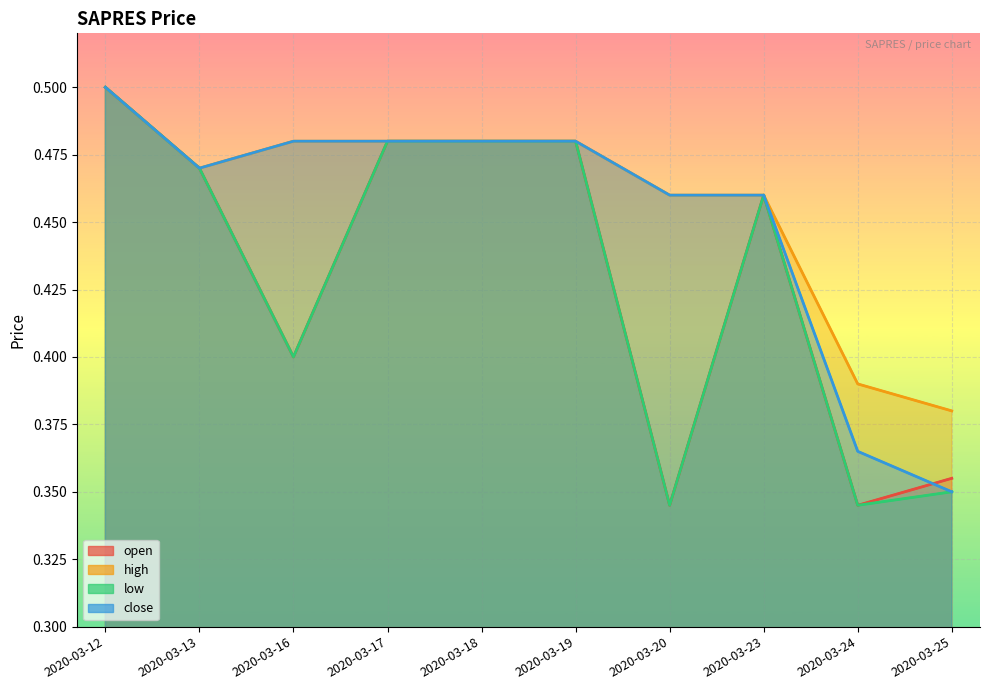

What is the maximum value for high?

0.5